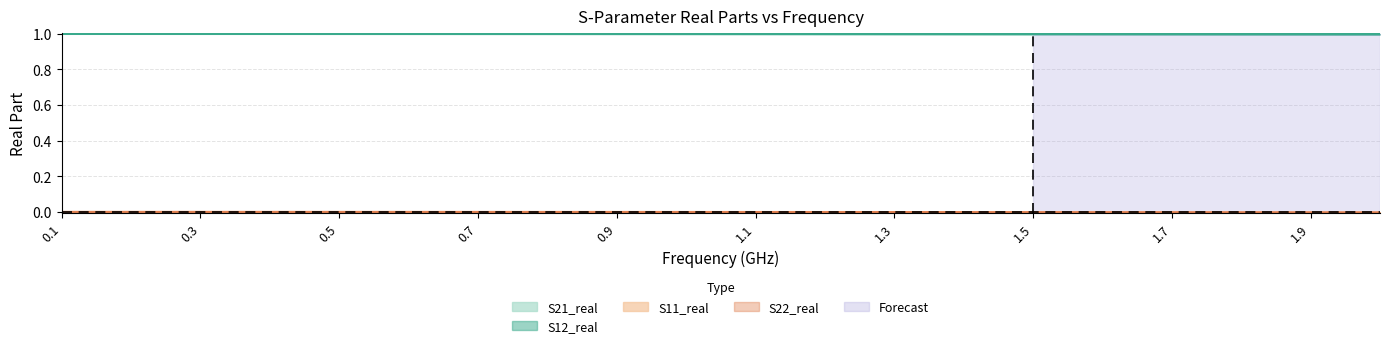

What is the total value across all series at 1.3?

1.0